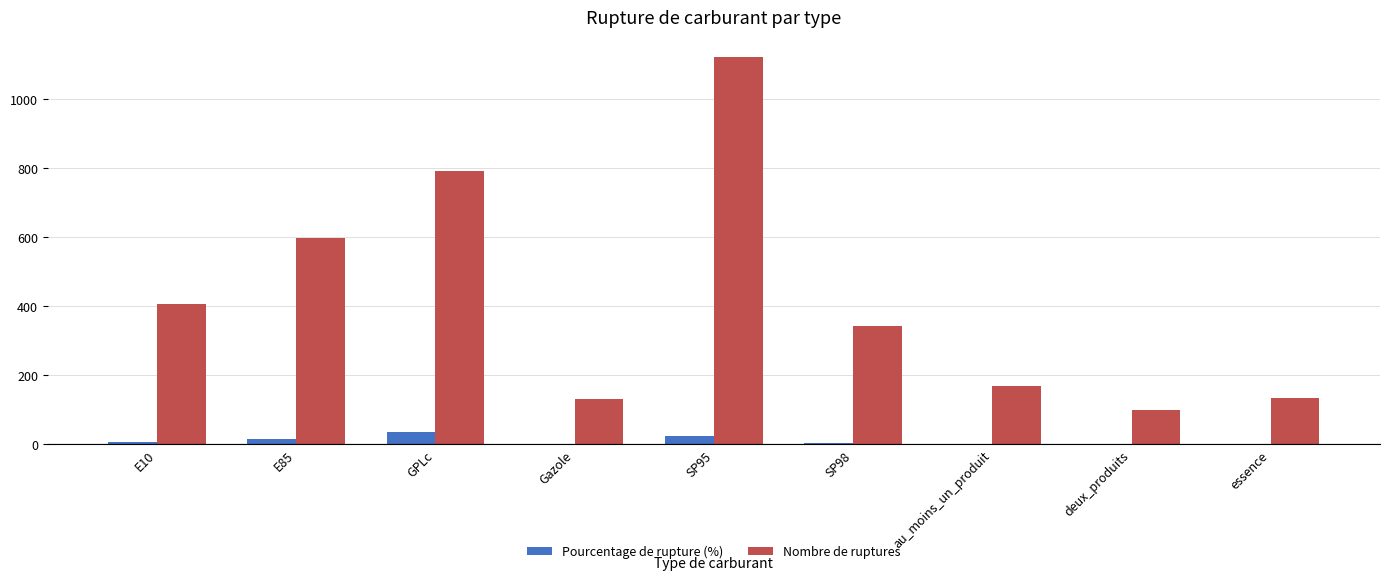

How many series are shown in this chart?

2